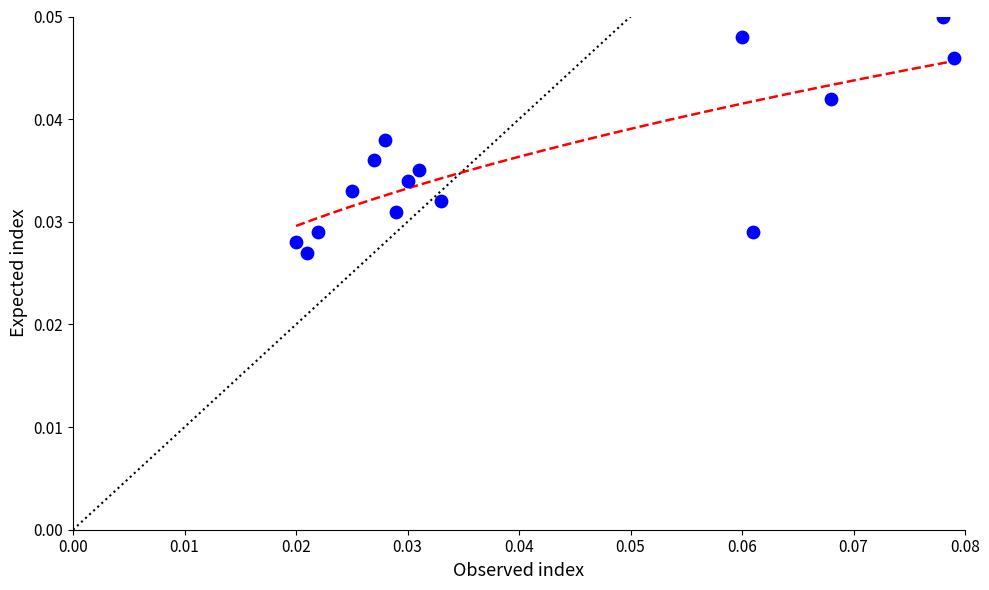

How many points are shown in the scatter plot?

15